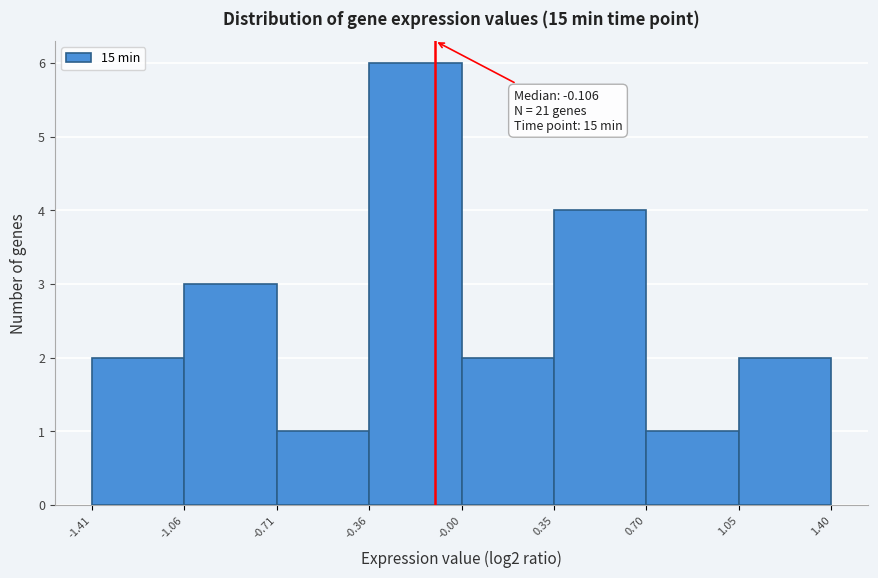

Which range on the x-axis has the tallest bar?

-0.36 to -0.00